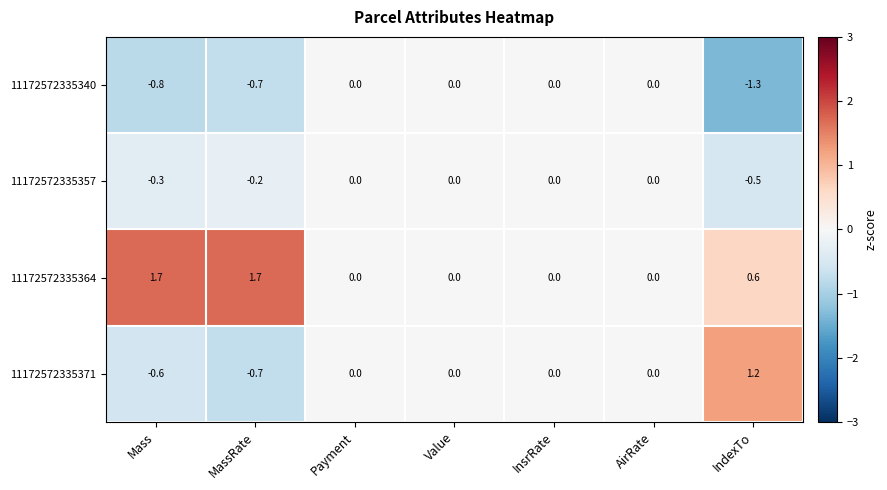

The value of 11172572335357 at IndexTo is -0.3. True or false?

False